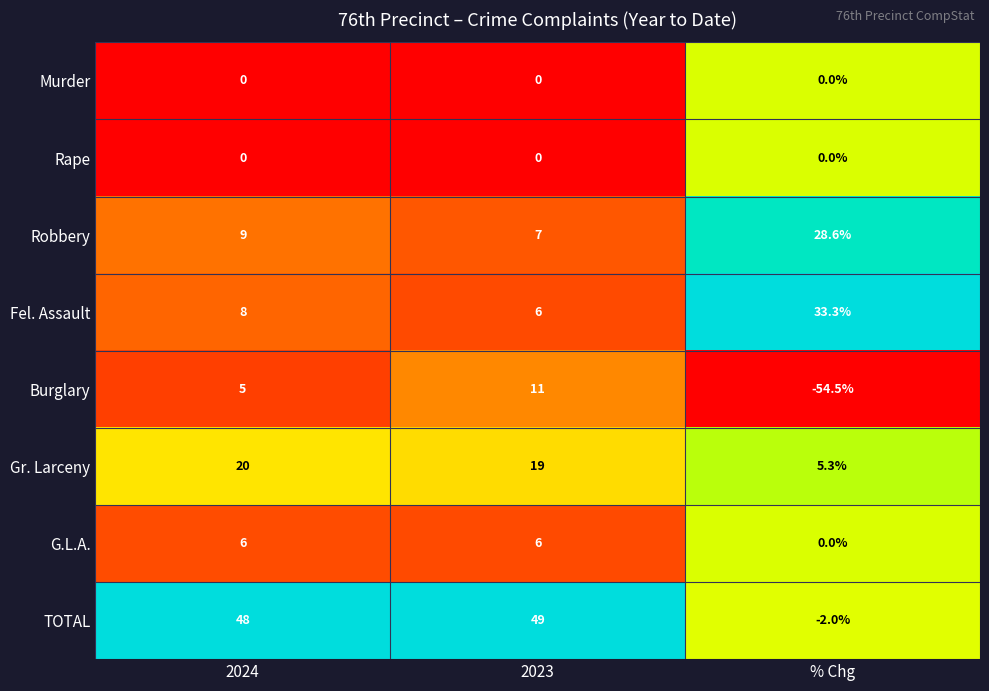

List the labels in order of Burglary value, smallest first.

% Chg, 2024, 2023